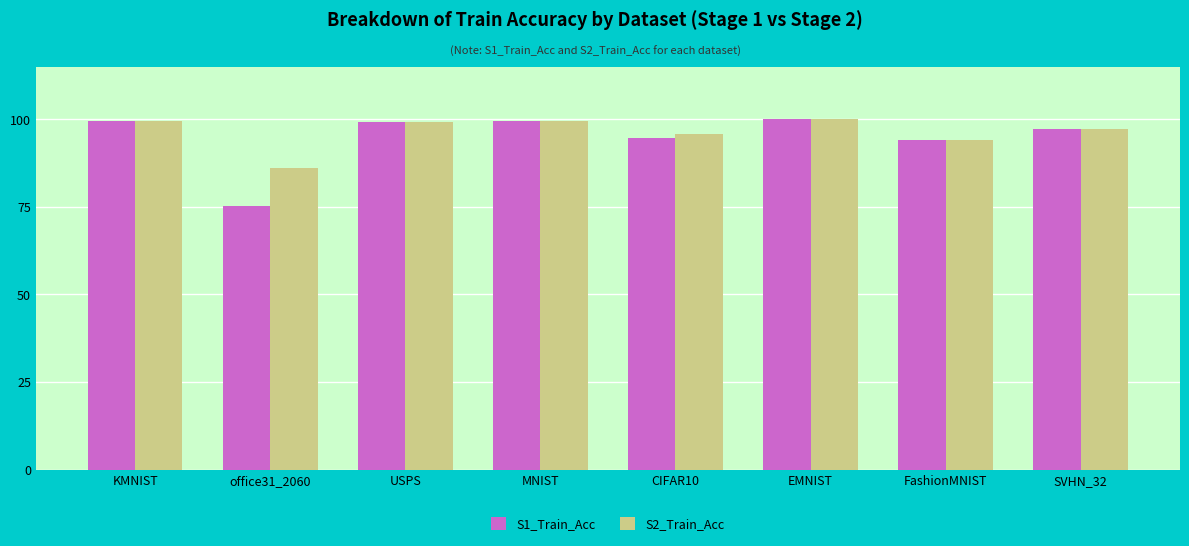

Are the bars horizontal?

No